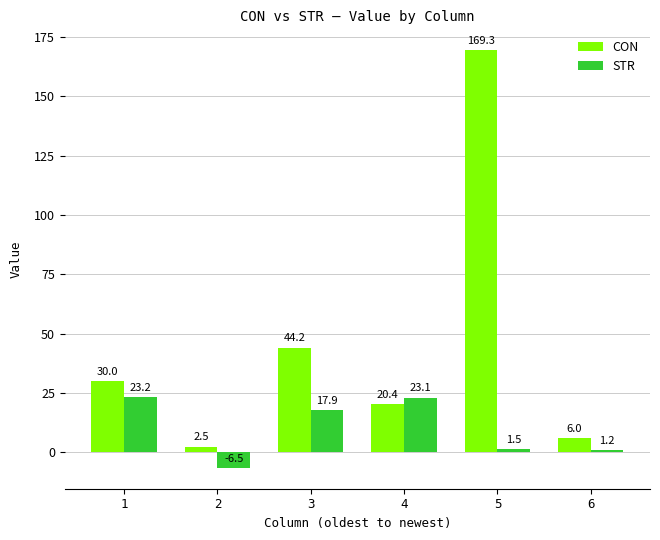

Reading left to right, what are all the values shown in this chart?

CON: 30.0	2.5	44.2	20.4	169.3	6.0
STR: 23.2	-6.5	17.9	23.1	1.5	1.2